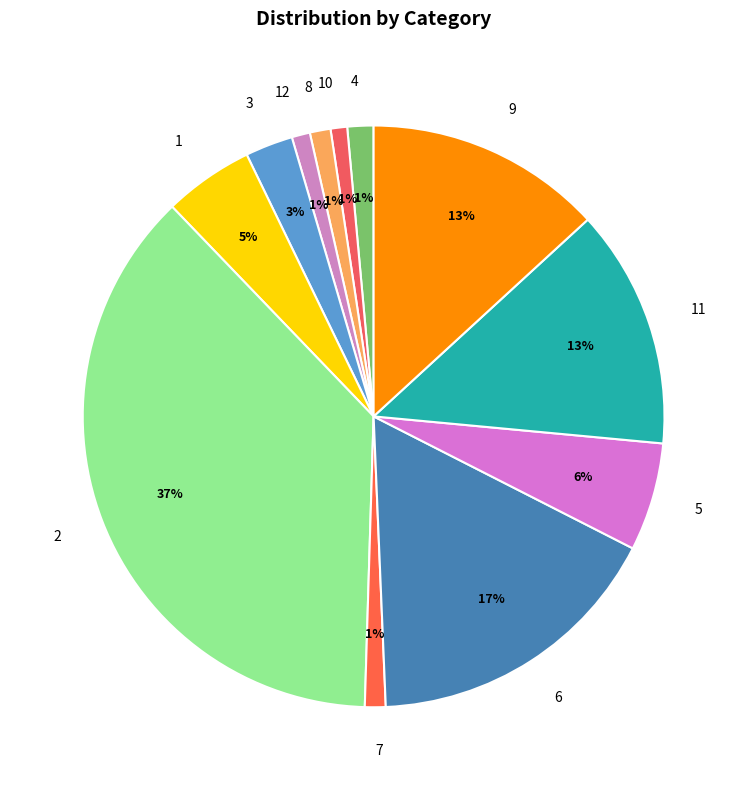

Is it true that 9 is 25% of the pie?

False